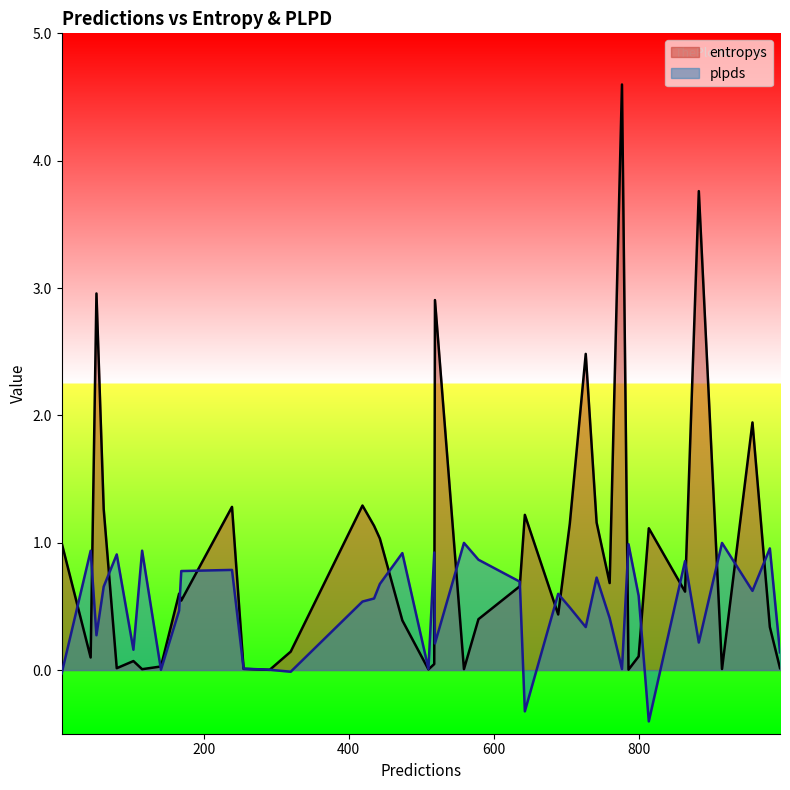

At how many categories does at least one series exceed 4?

1